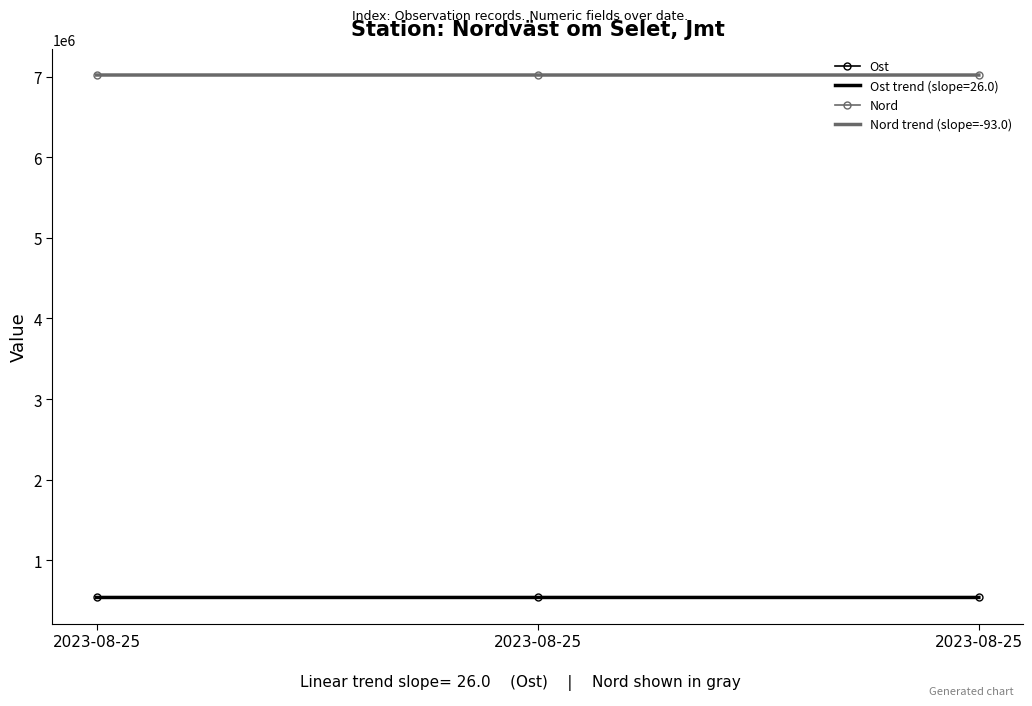

What are all the series names shown in the legend?

Ost, Ost trend (slope=26.0), Nord, Nord trend (slope=-93.0)